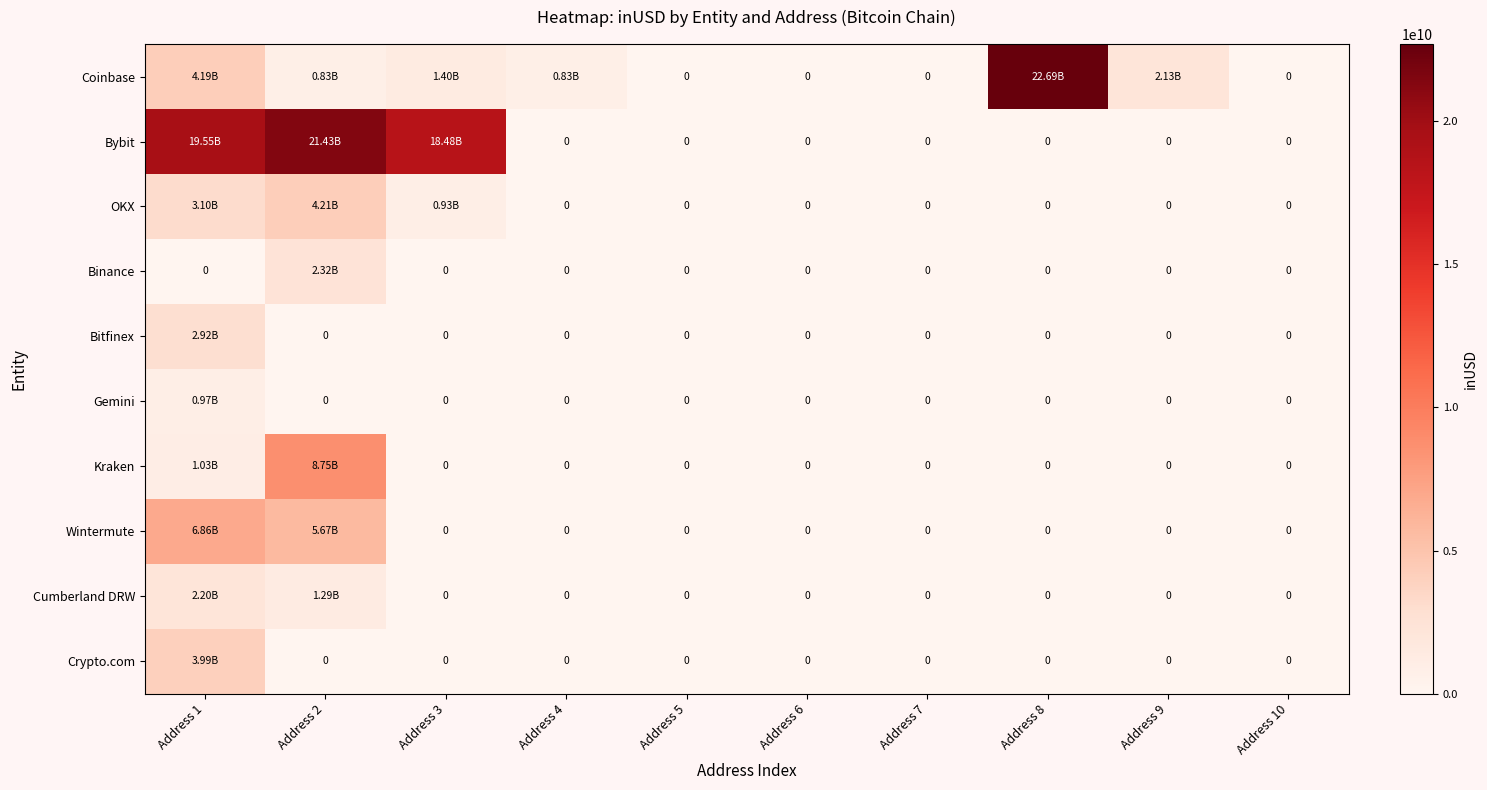

Which series has the widest spread of values?

Coinbase